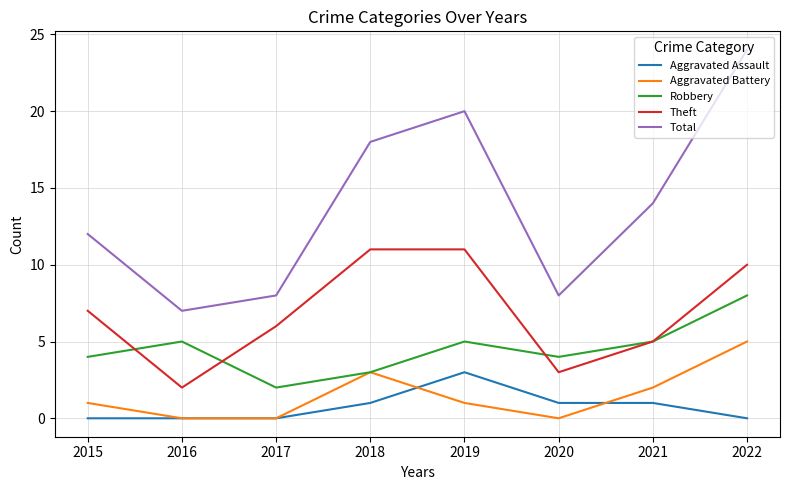

Which series changed the most between 2016 and 2019?

Total